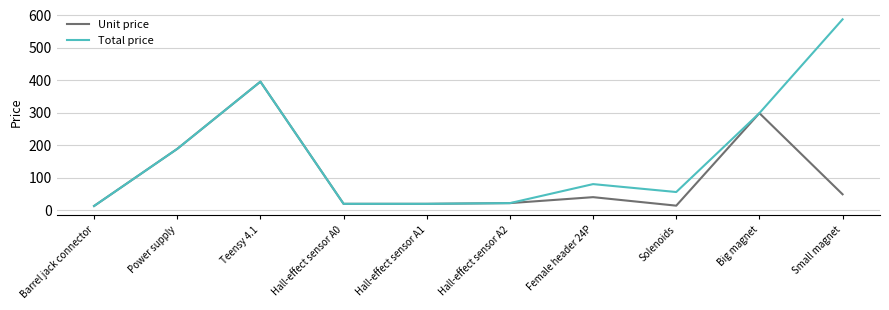

At which label is Unit price closest to 204?

Power supply